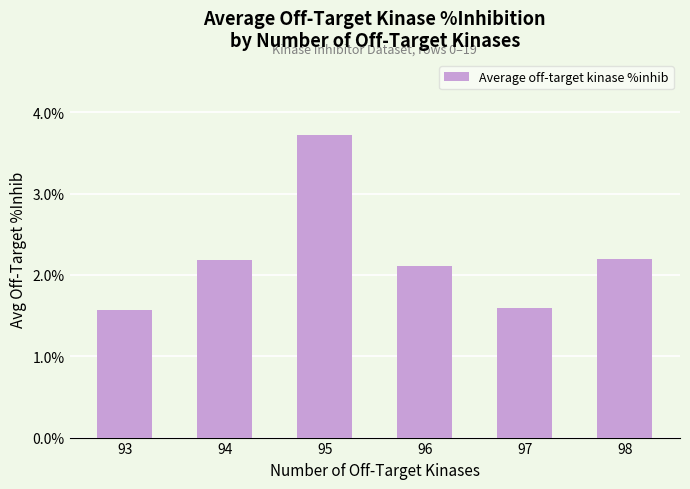

How many data points are above 2?

4